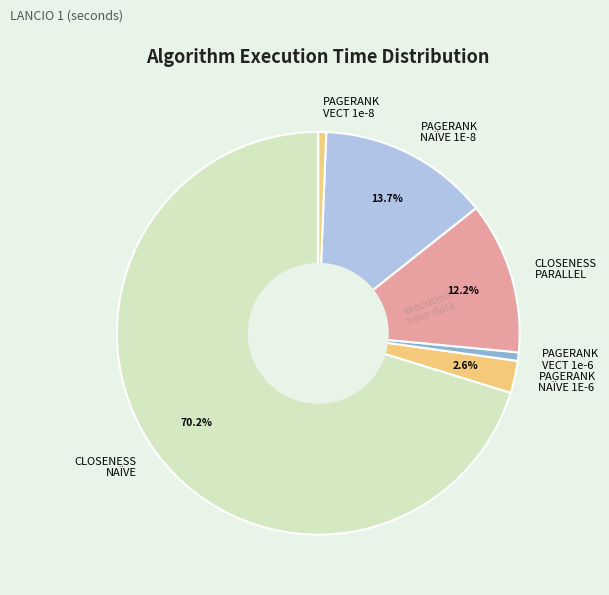

Which slice is the largest?

CLOSENESS NAÏVE